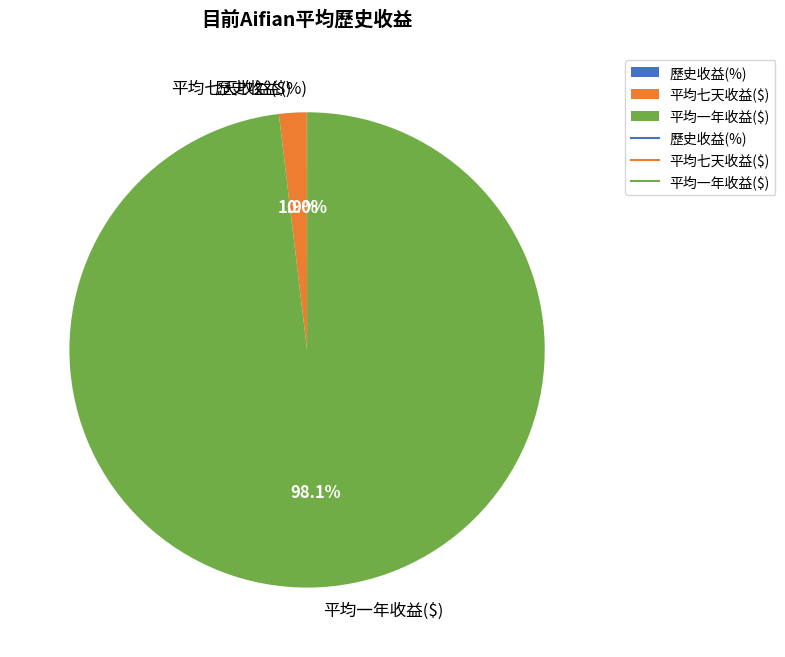

What percentage do 平均一年收益($) and 平均七天收益($) together represent?

100.0%